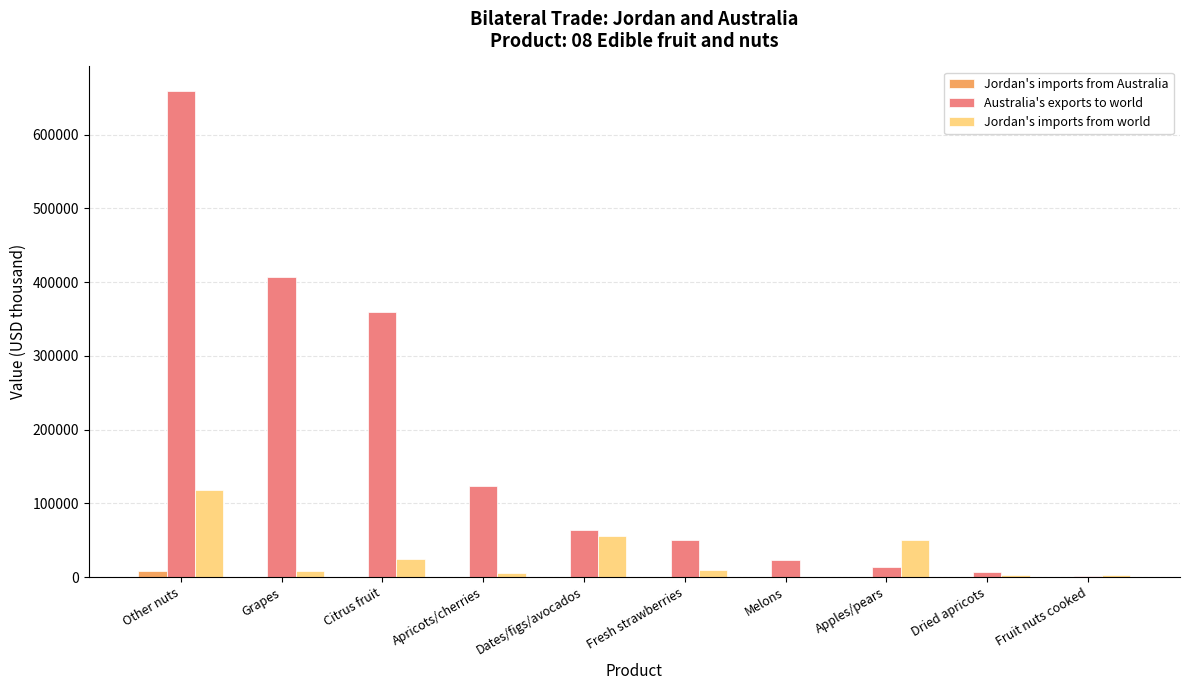

What is the spread (max minus min) of values at Melons?

22872